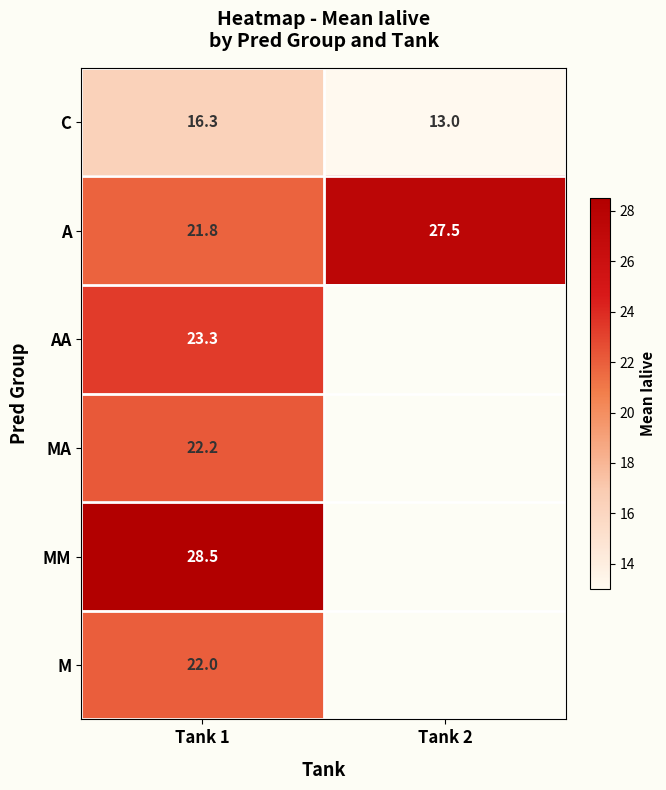

What is the maximum value shown in the chart?

28.5